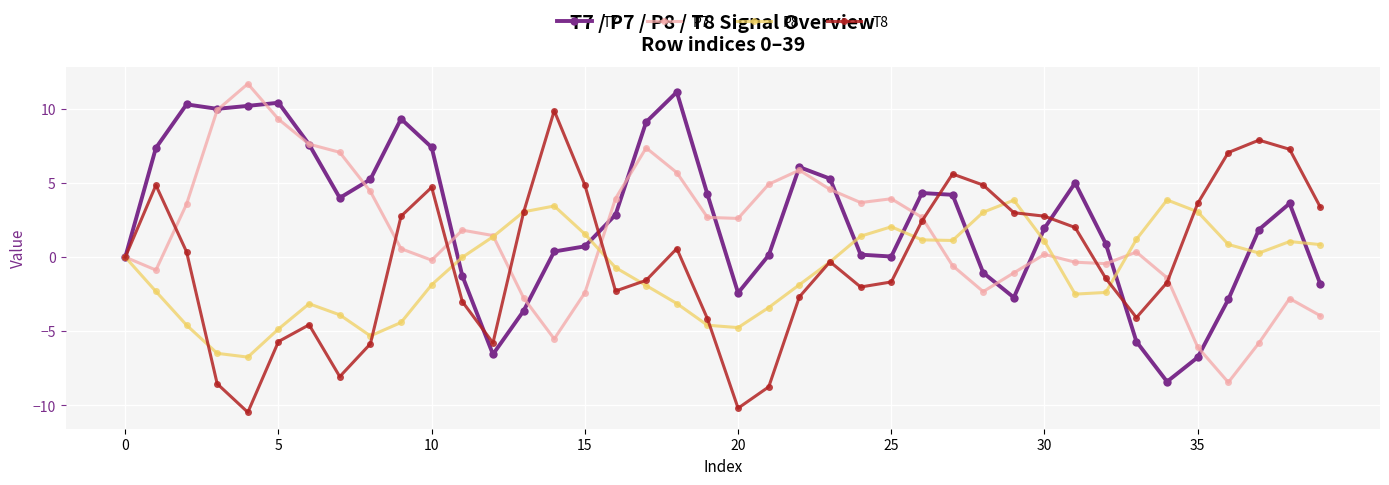

Count the number of data series in this chart.

4